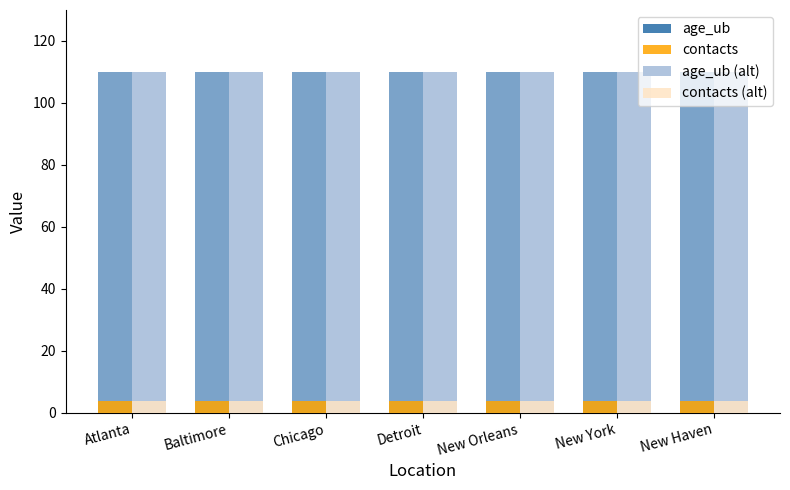

Is it true that age_ub (alt) equals 110 at New York?

True